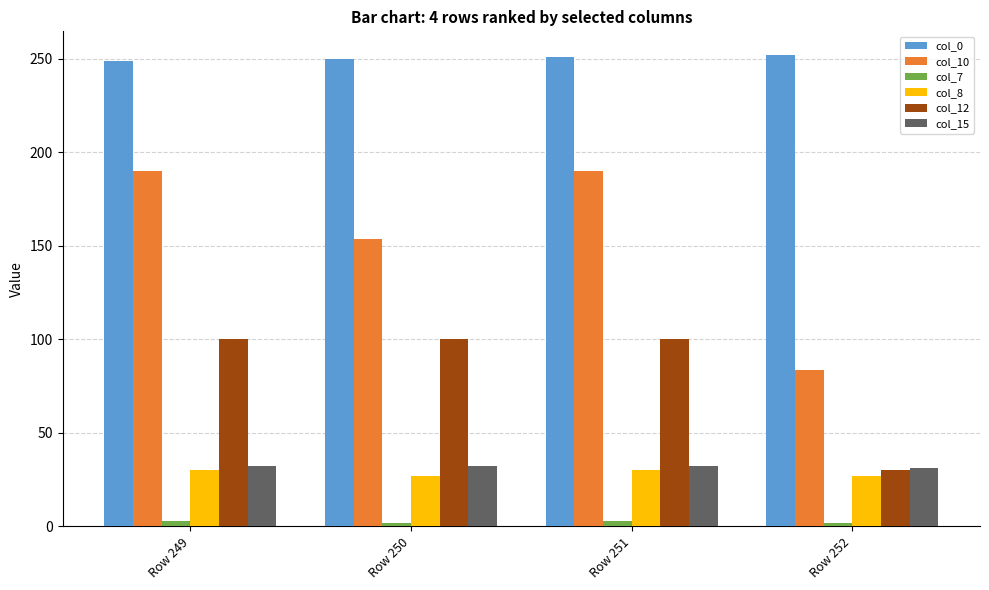

What is the difference between the maximum and minimum values in the col_7 series?

1.0